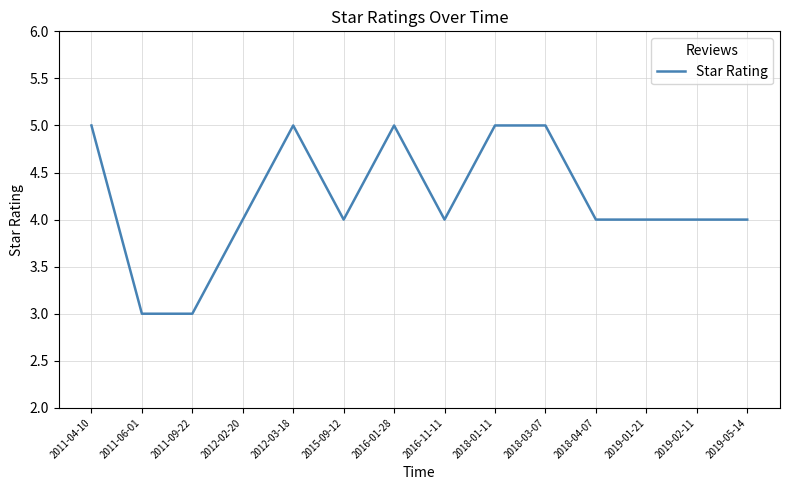

The value at 2019-02-11 is 4. True or false?

True